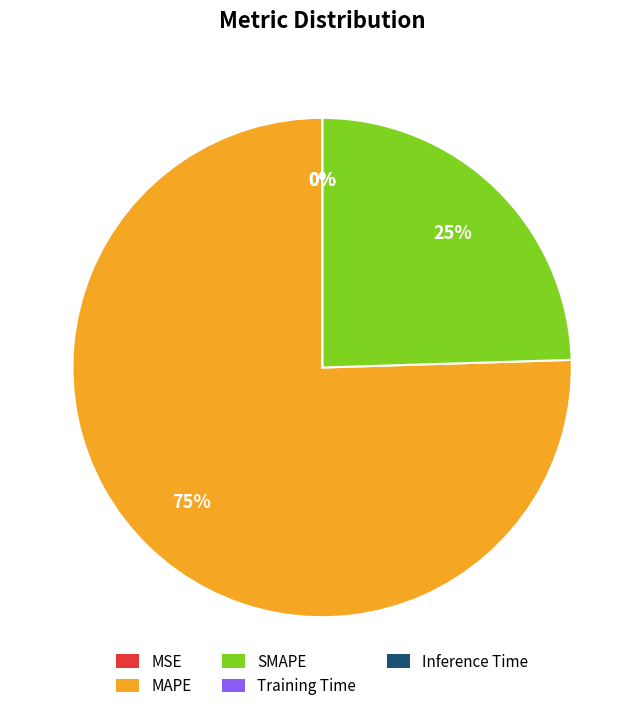

Which slice is the largest?

MAPE